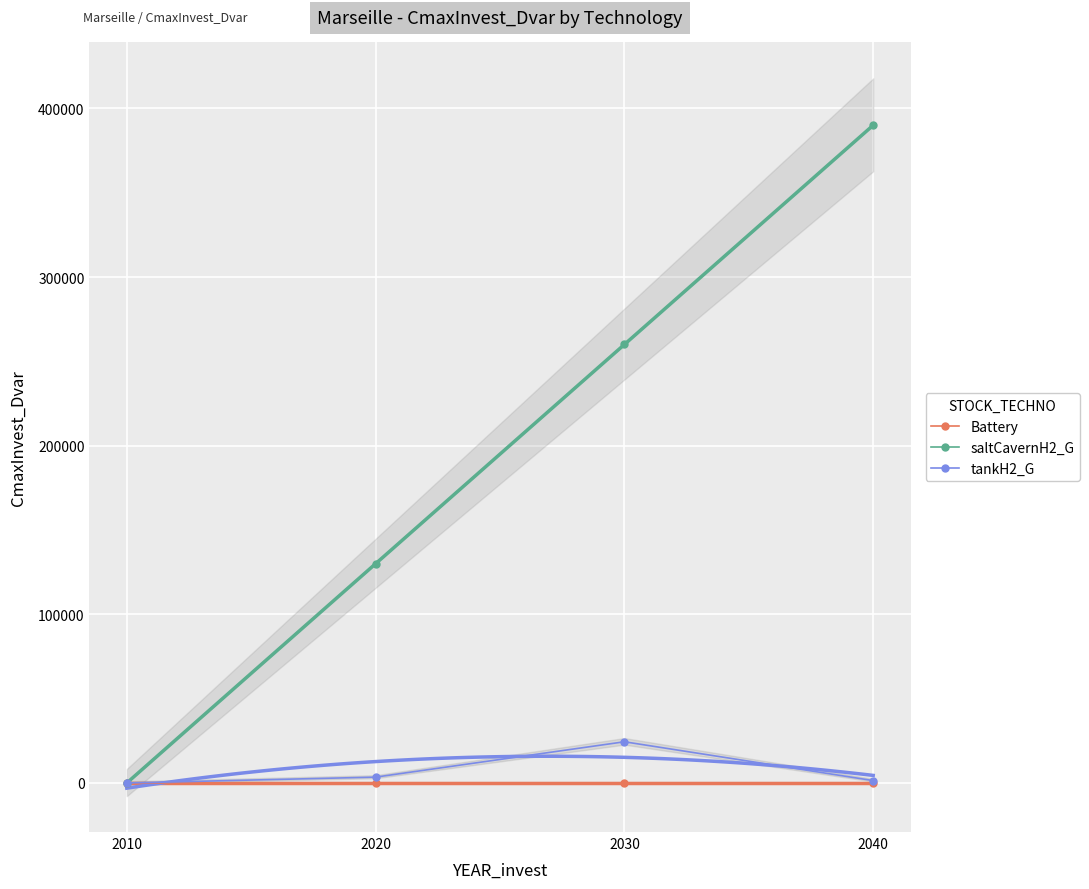

True or false: Battery has more than 0 points higher than both neighbors.

False